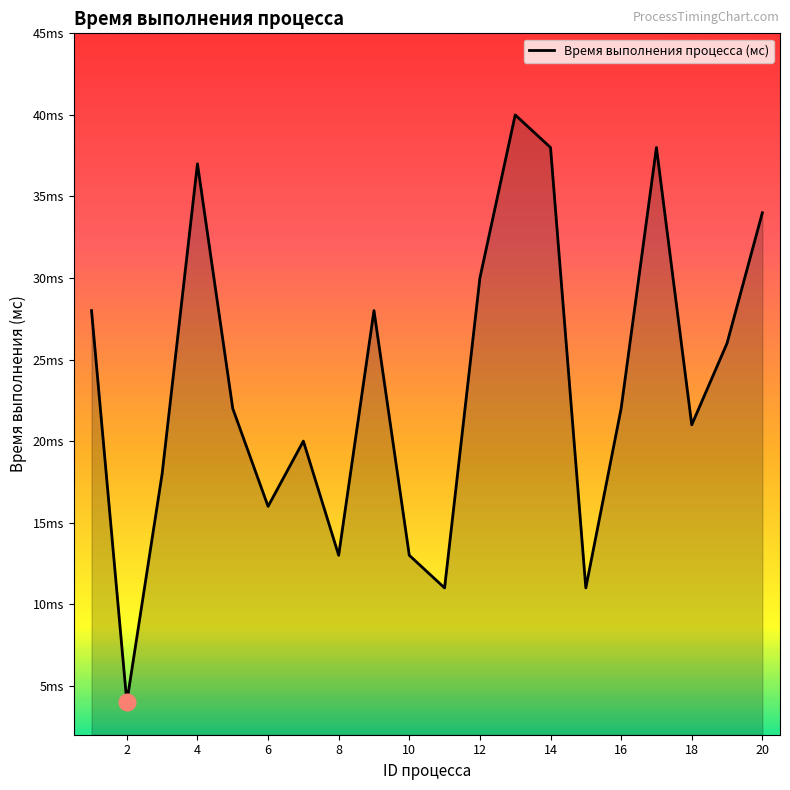

Does the chart display data point markers on the line(s)?

No